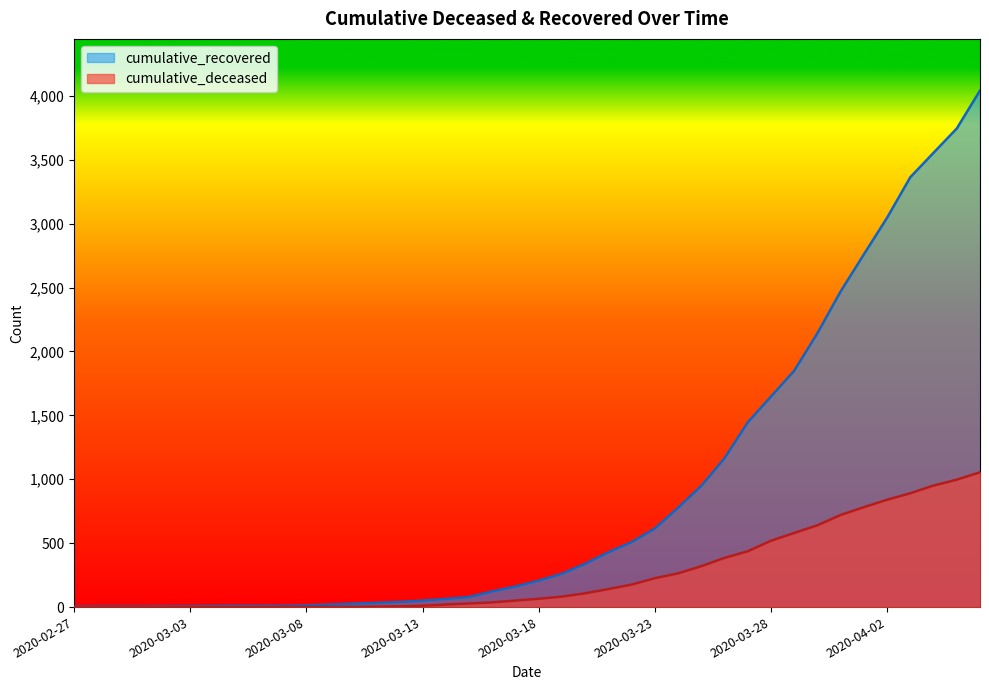

At how many categories does at least one series exceed 3638?

2